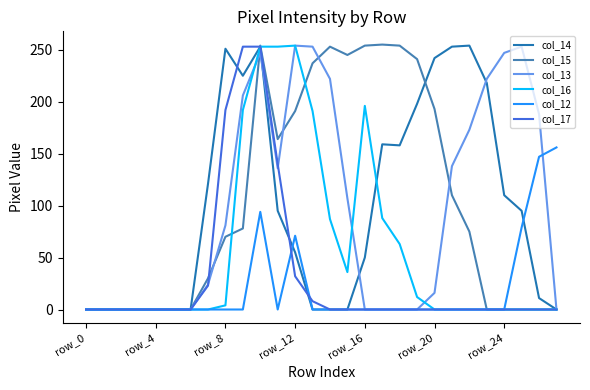

At which label does col_14 reach its peak?

22